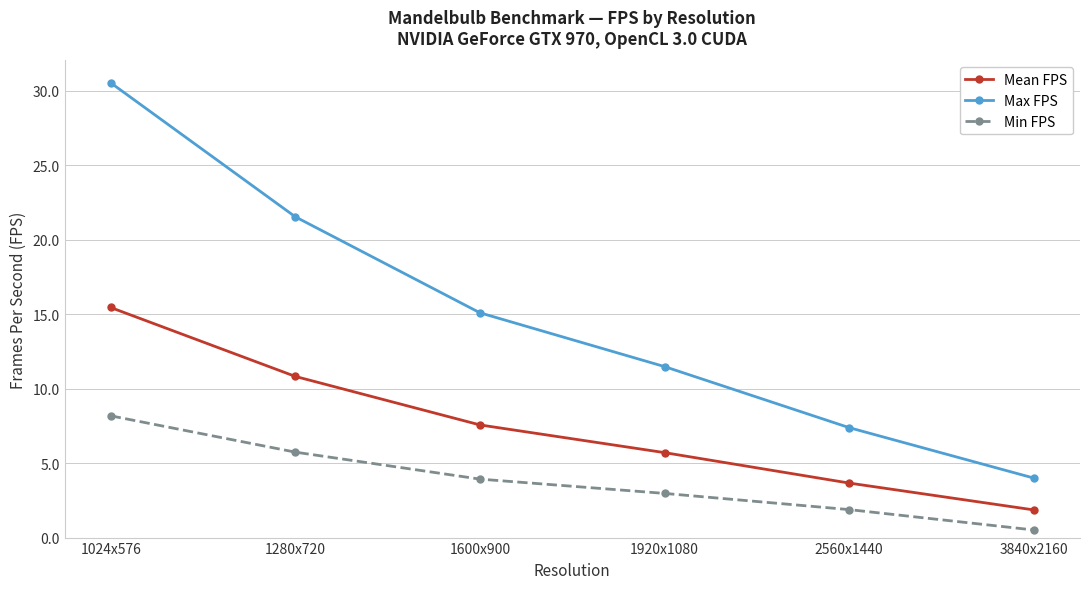

What is the label of the 5th point from the right?

1280x720